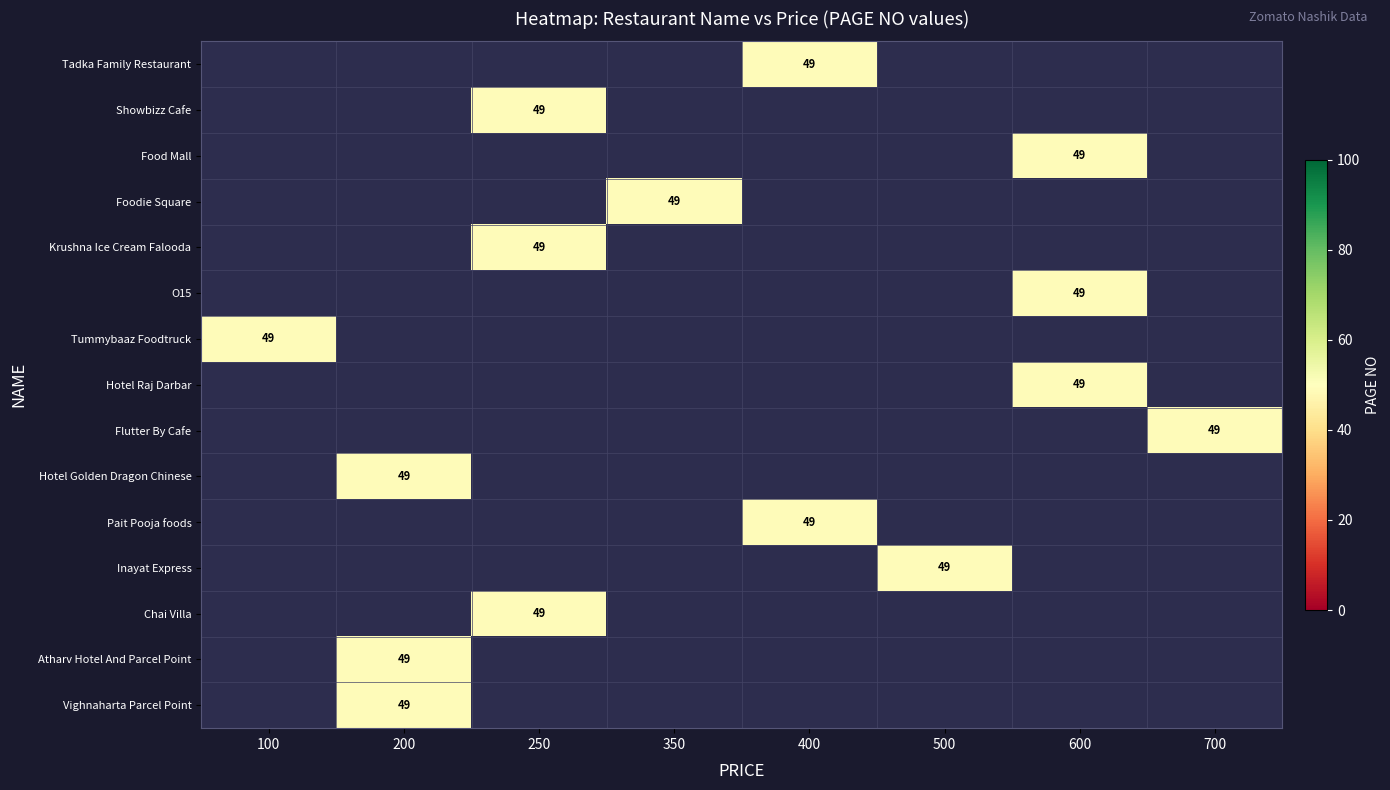

How many positive values does the Food Mall series have?

1